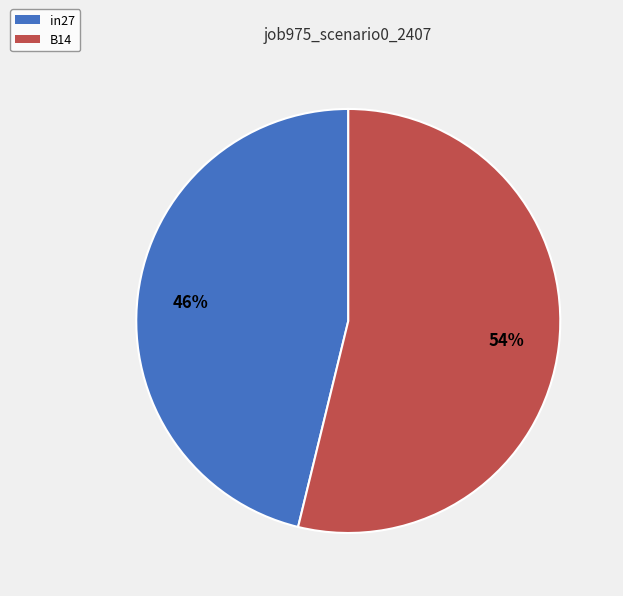

The B14 slice represents 54% of the pie. True or false?

True